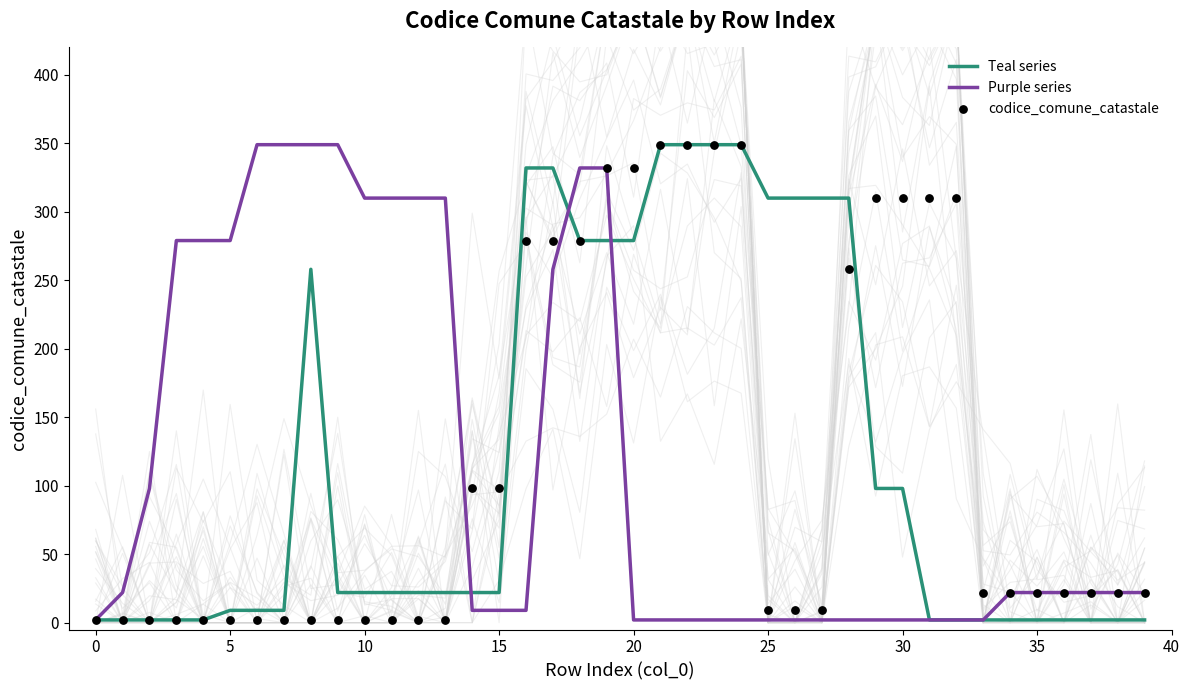

What are all the series names shown in the legend?

Teal series, Purple series, codice_comune_catastale